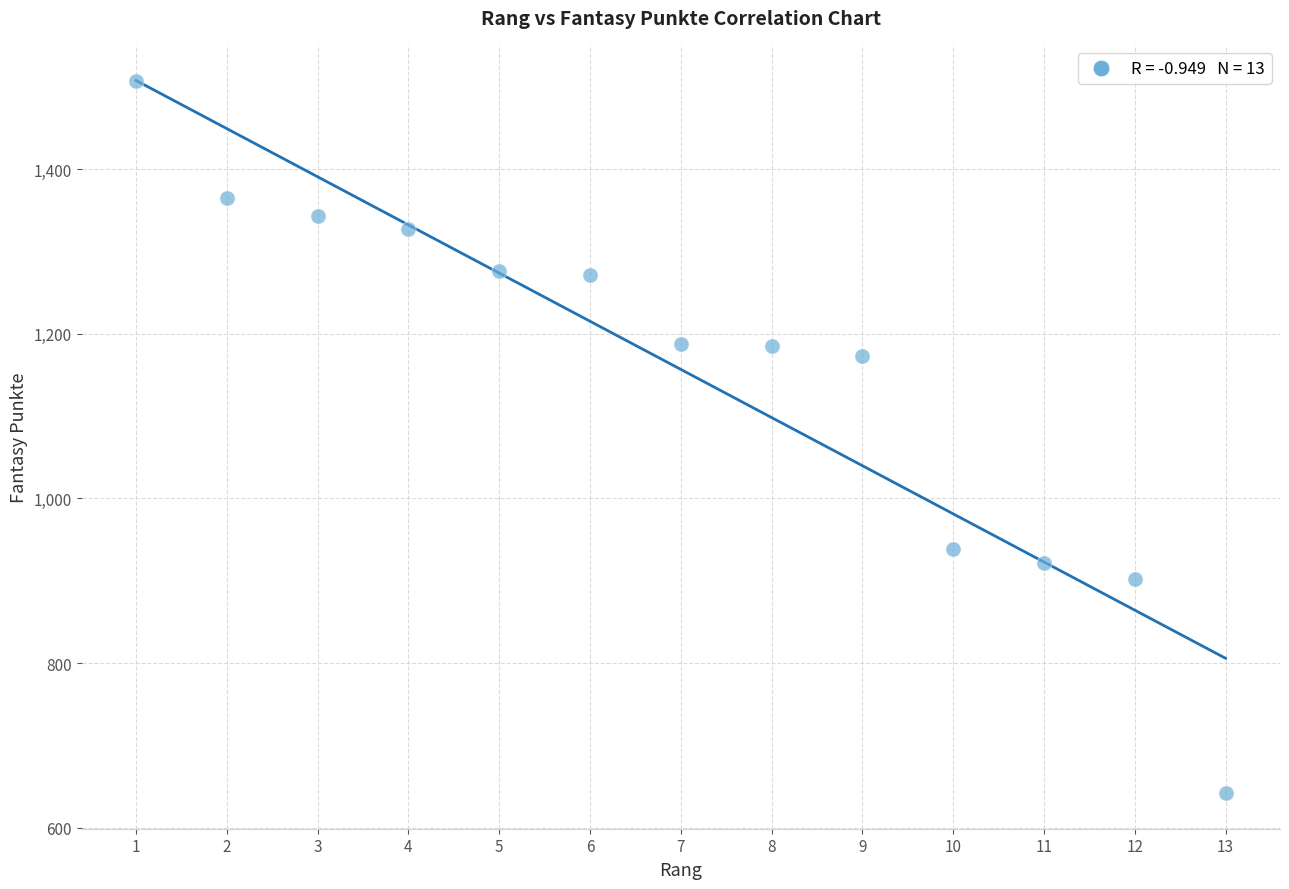

What Y value in the scatter plot is closest to 1074?

1173